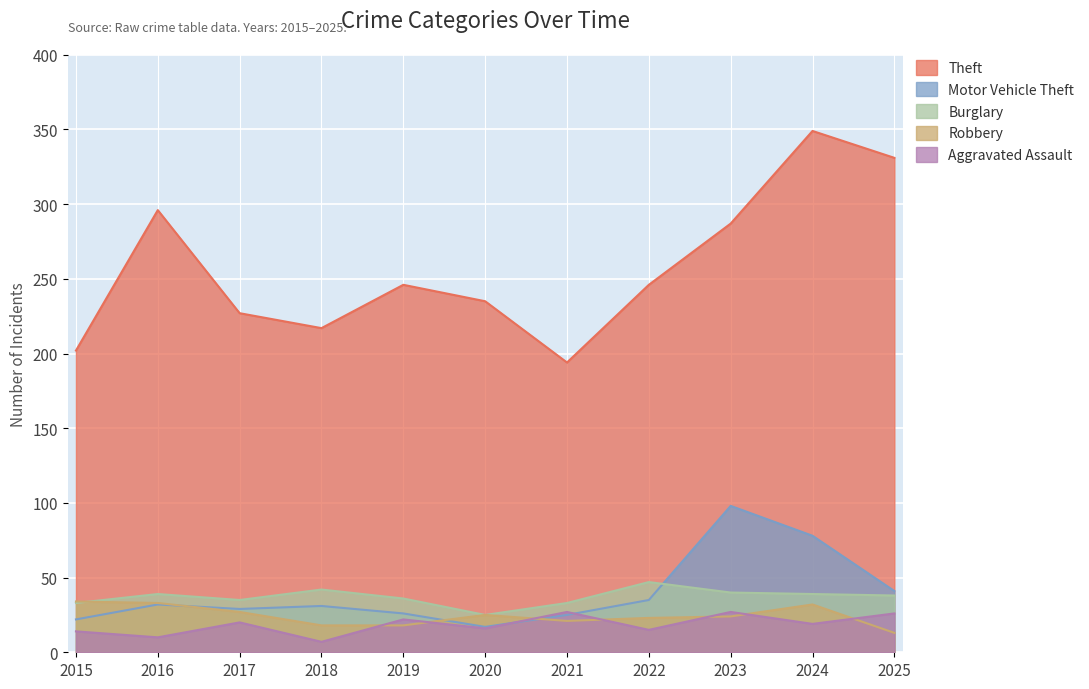

How many data points in Aggravated Assault are above 19?

5